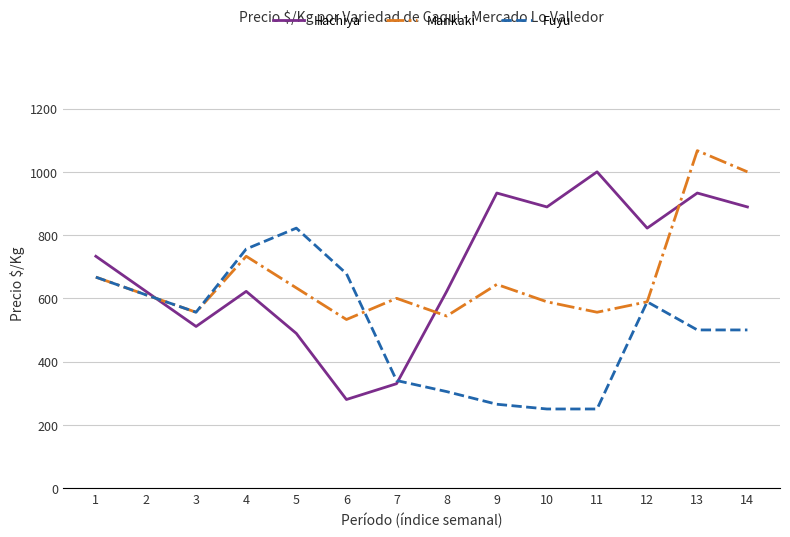

Which series has the widest spread of values?

Hachiya